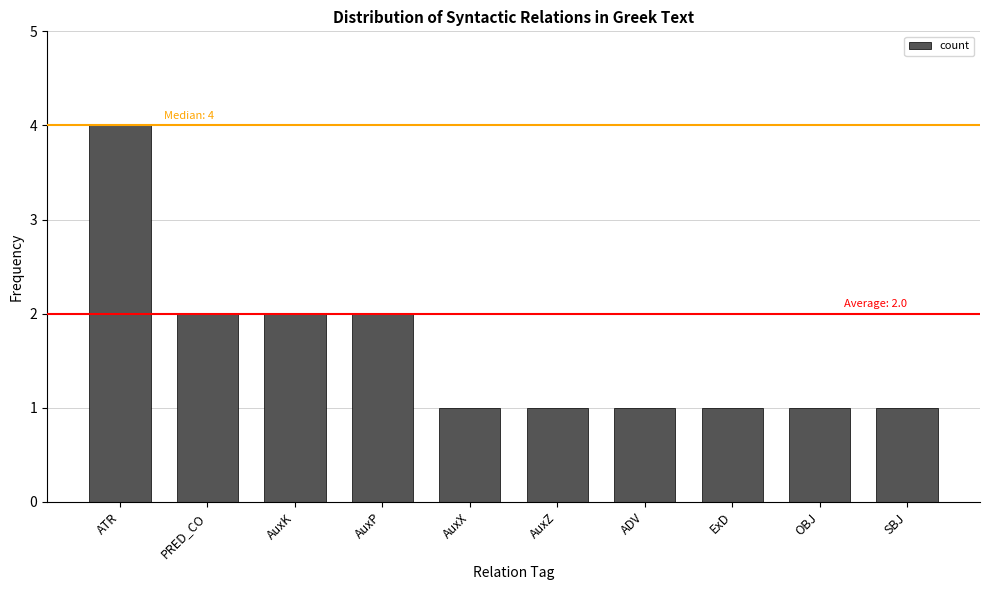

What is the minimum value shown in the chart?

1